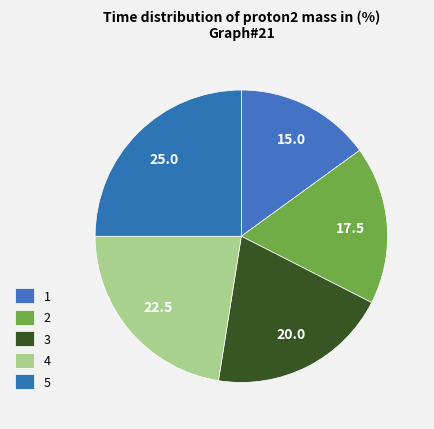

Count the number of slices in the pie.

5